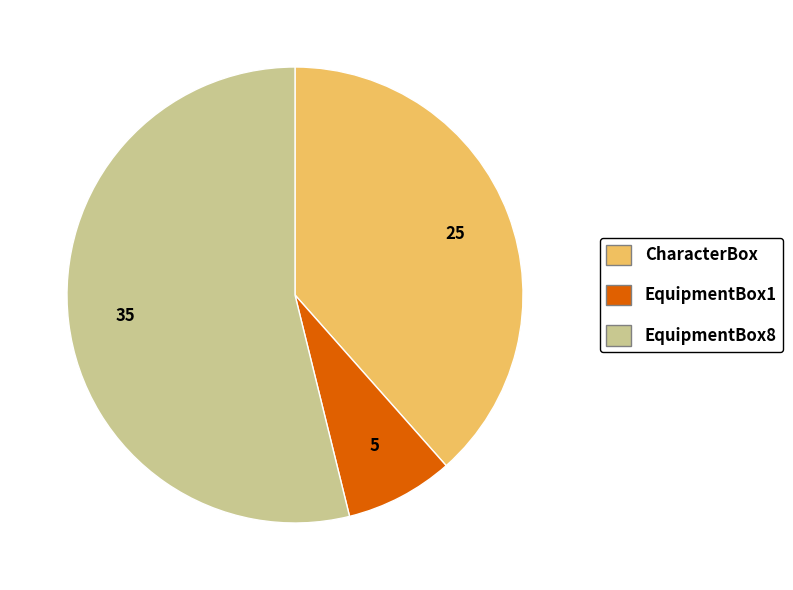

Rank the categories by value from highest to lowest.

EquipmentBox8, CharacterBox, EquipmentBox1